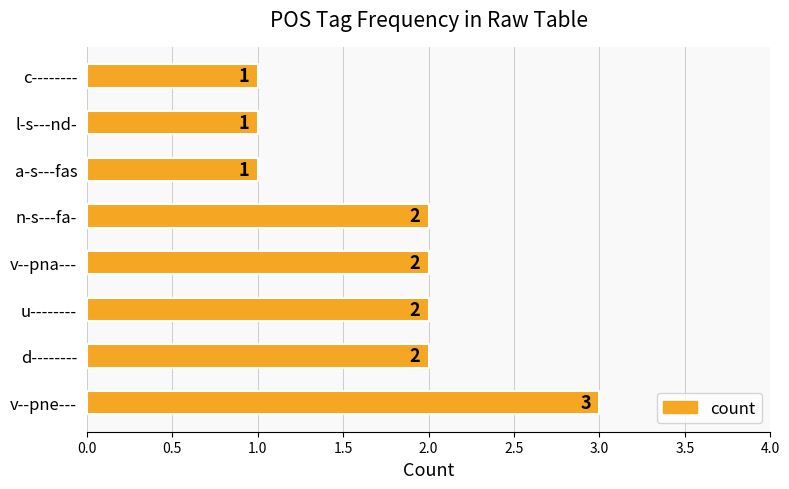

What is the sum of all values?

14